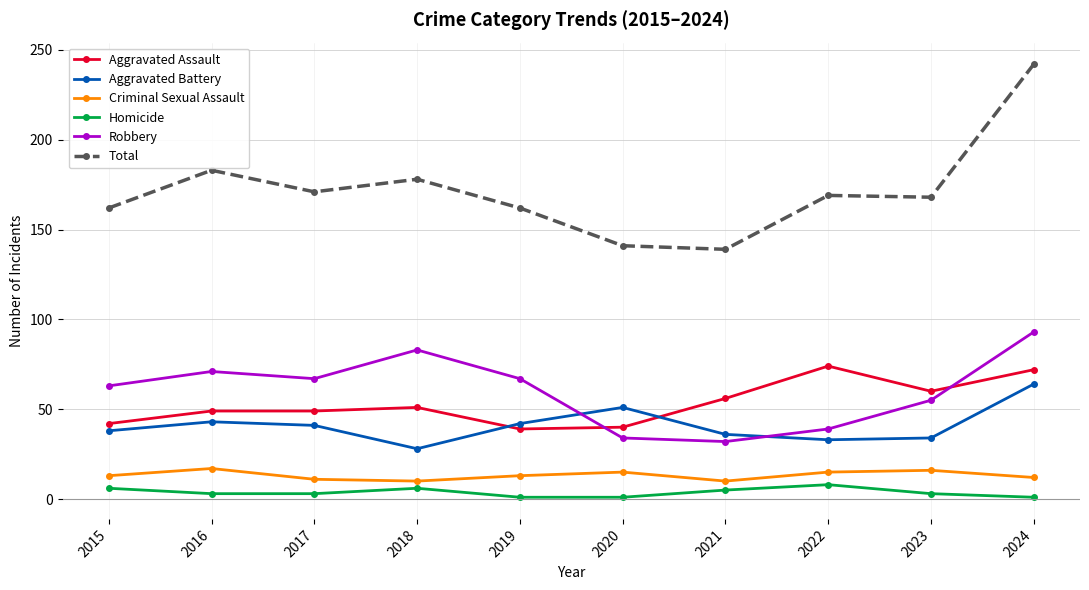

What is the sum of all Homicide values?

37